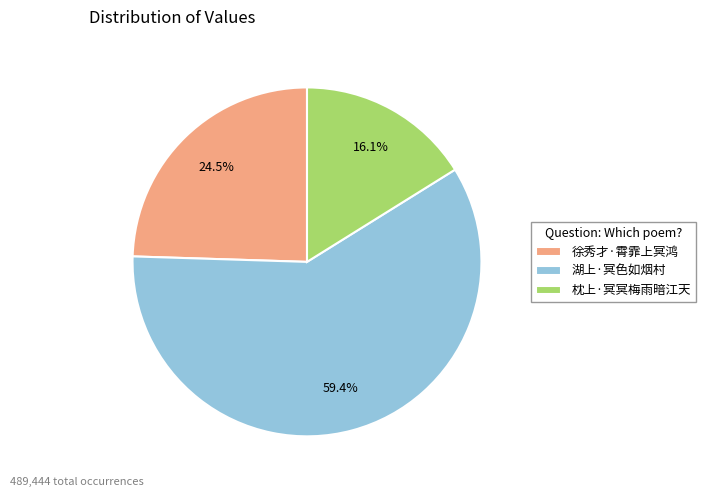

Count the number of slices in the pie.

3